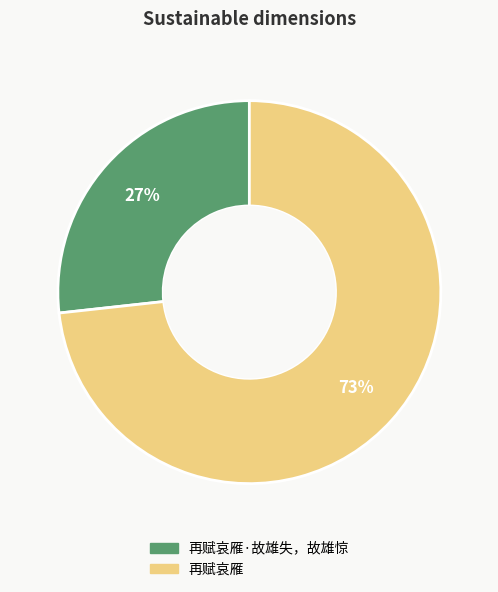

Is there a majority slice in this chart?

Yes